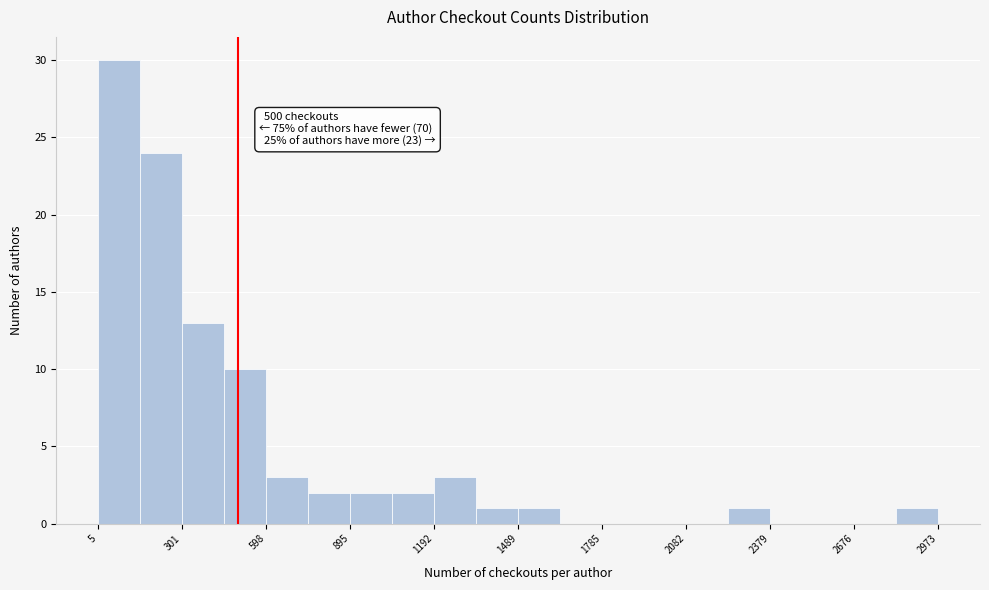

Read against the x-axis, roughly where is the centre of the tallest bar?

100